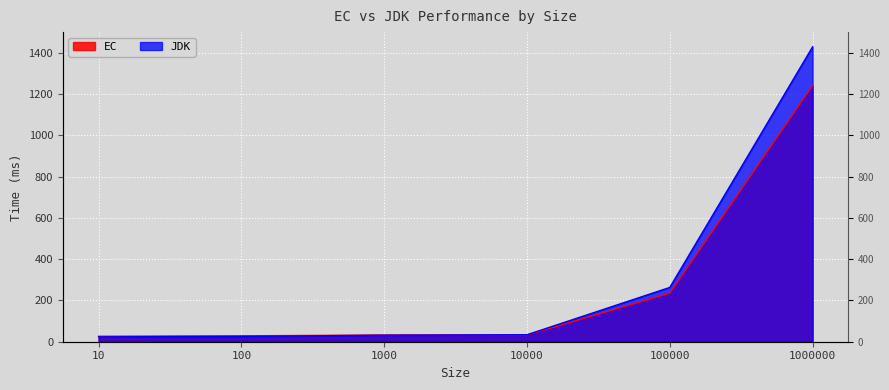

What is the spread (max minus min) of values at 100?

2.9